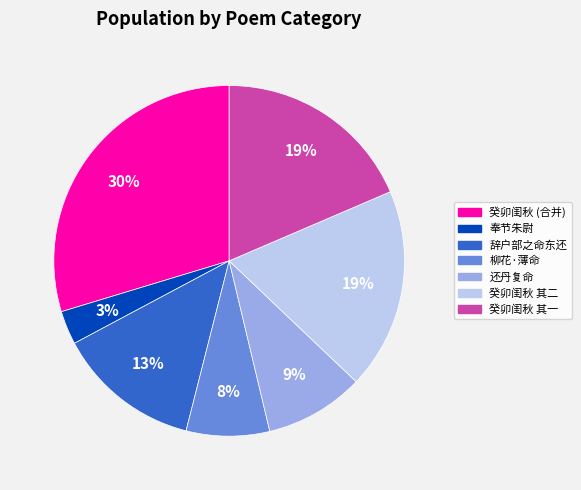

To the nearest percent, what is the difference between the largest and smallest slice percentages?

27%